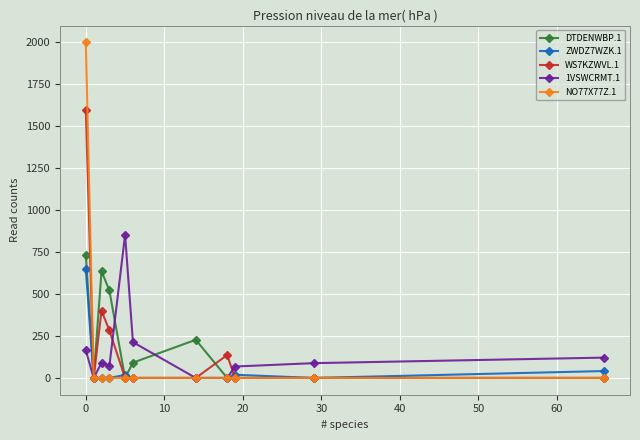

True or false: WS7KZWVL.1 has more than 1 points higher than both neighbors.

True